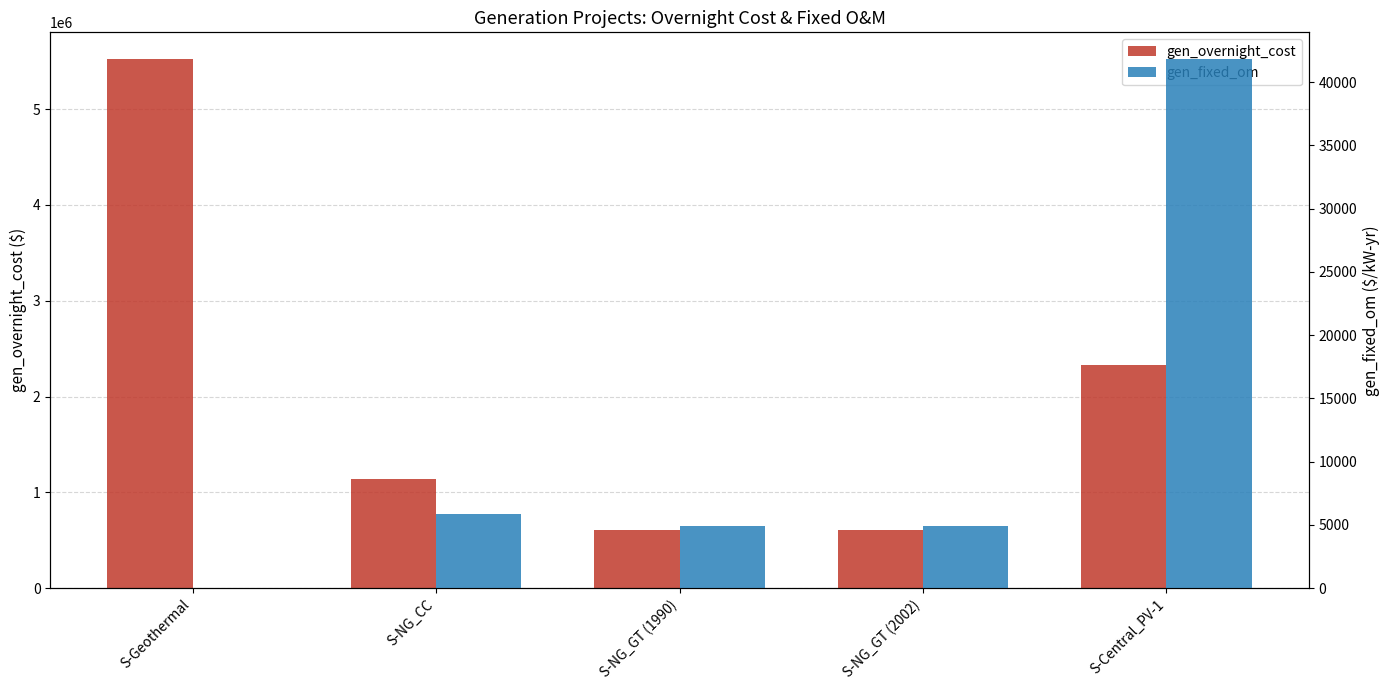

Reading right to left, extract all data points from this chart.

gen_overnight_cost: S-Central_PV-1=2334300.0	S-NG_GT (2002)=605430.0	S-NG_GT (1990)=605430.0	S-NG_CC=1143900.0	S-Geothermal=5524200.0
gen_fixed_om: S-Central_PV-1=41850.0	S-NG_GT (2002)=4891.8	S-NG_GT (1990)=4891.8	S-NG_CC=5868.3	S-Geothermal=0.0